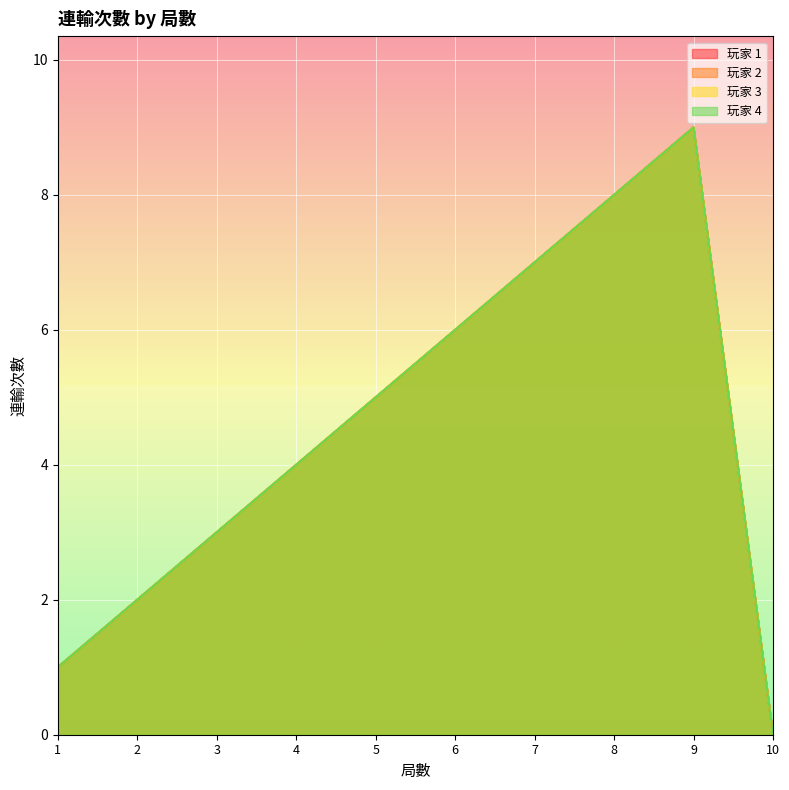

What is the value of the 玩家 4 point at the 4th from the left?

4